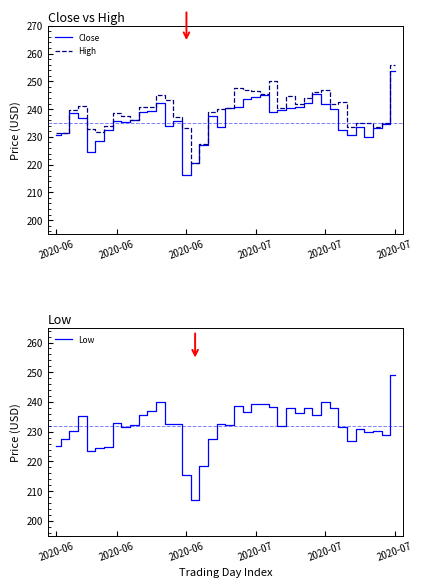

True or false: Close and Low intersect in this chart.

False